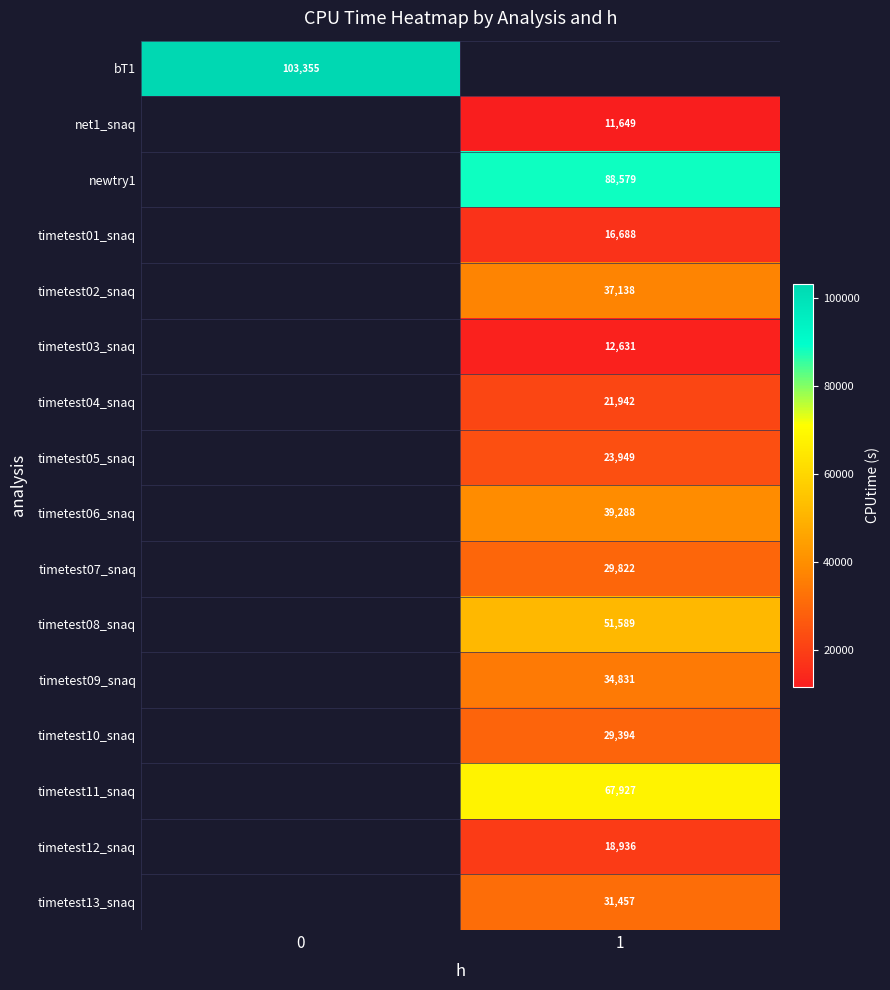

Is it true that timetest05_snaq equals 8262.2 at 1?

False